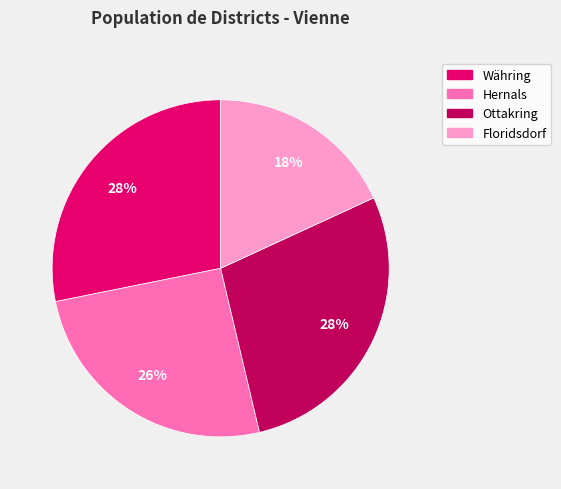

True or false: Hernals accounts for 33% of the total.

False